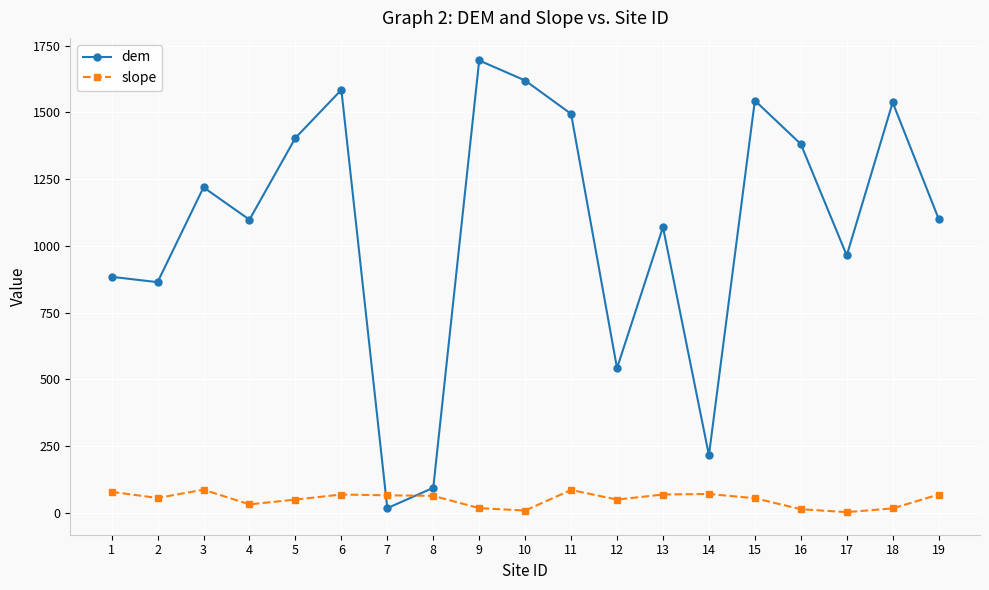

Rank the series by their average value, from lowest to highest.

slope, dem